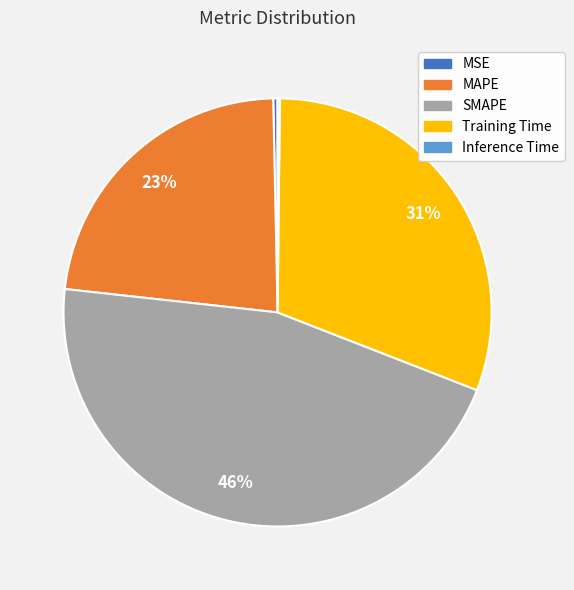

Combined, do SMAPE and Training Time account for over 50%?

Yes